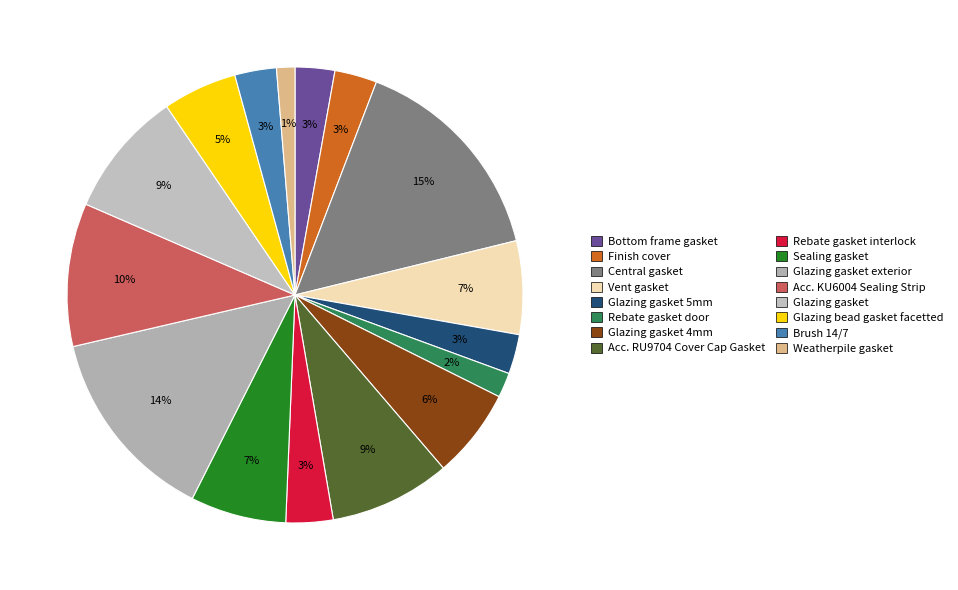

Which slice is the smallest?

Weatherpile gasket